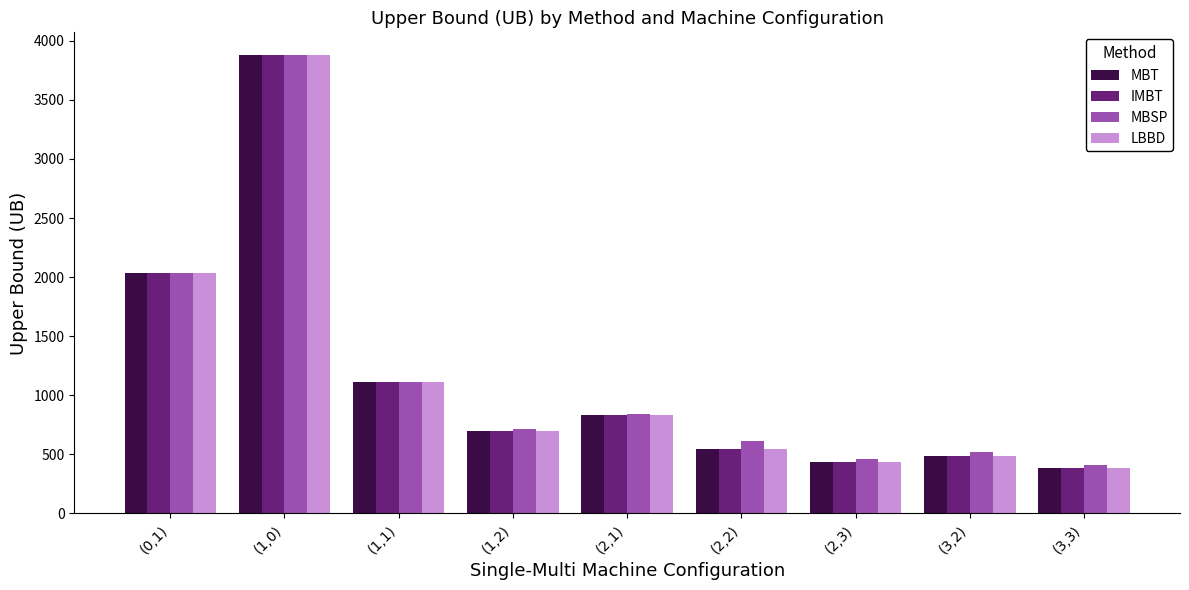

What is the value of the MBSP bar at the 2nd from the left?

3877